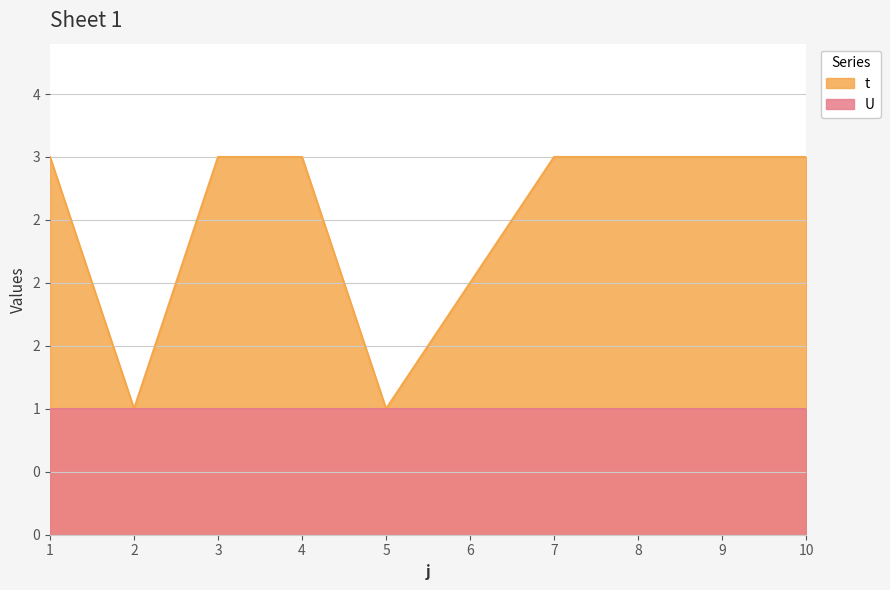

How many interior local valleys (lower than both neighbors) does the data have?

2